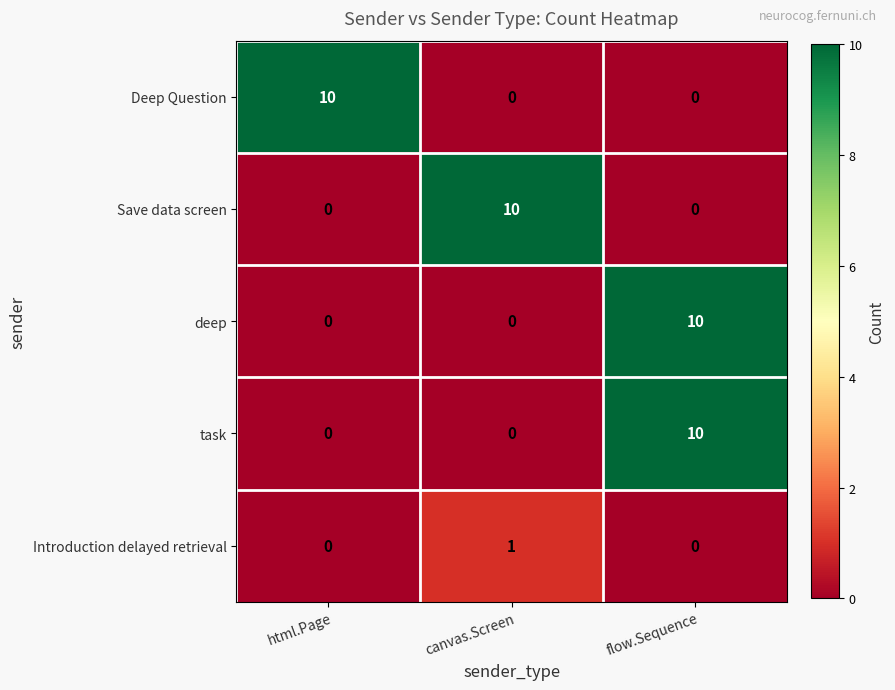

The deep series shows -7 at html.Page. True or false?

False